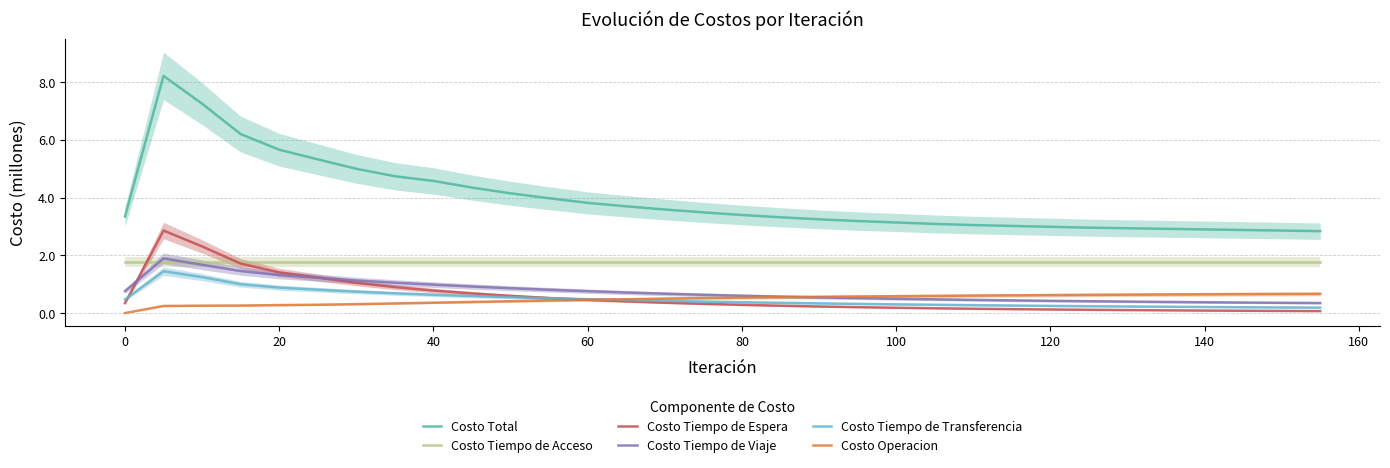

True or false: Costo Total has a value of 1.1 at 140.

False